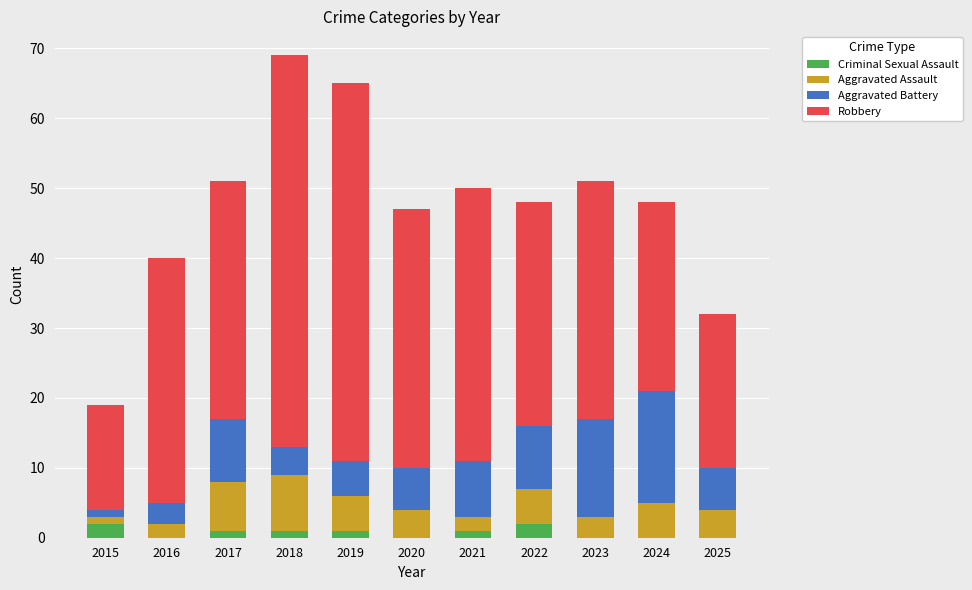

How many Aggravated Assault values are between 2 and 5?

8